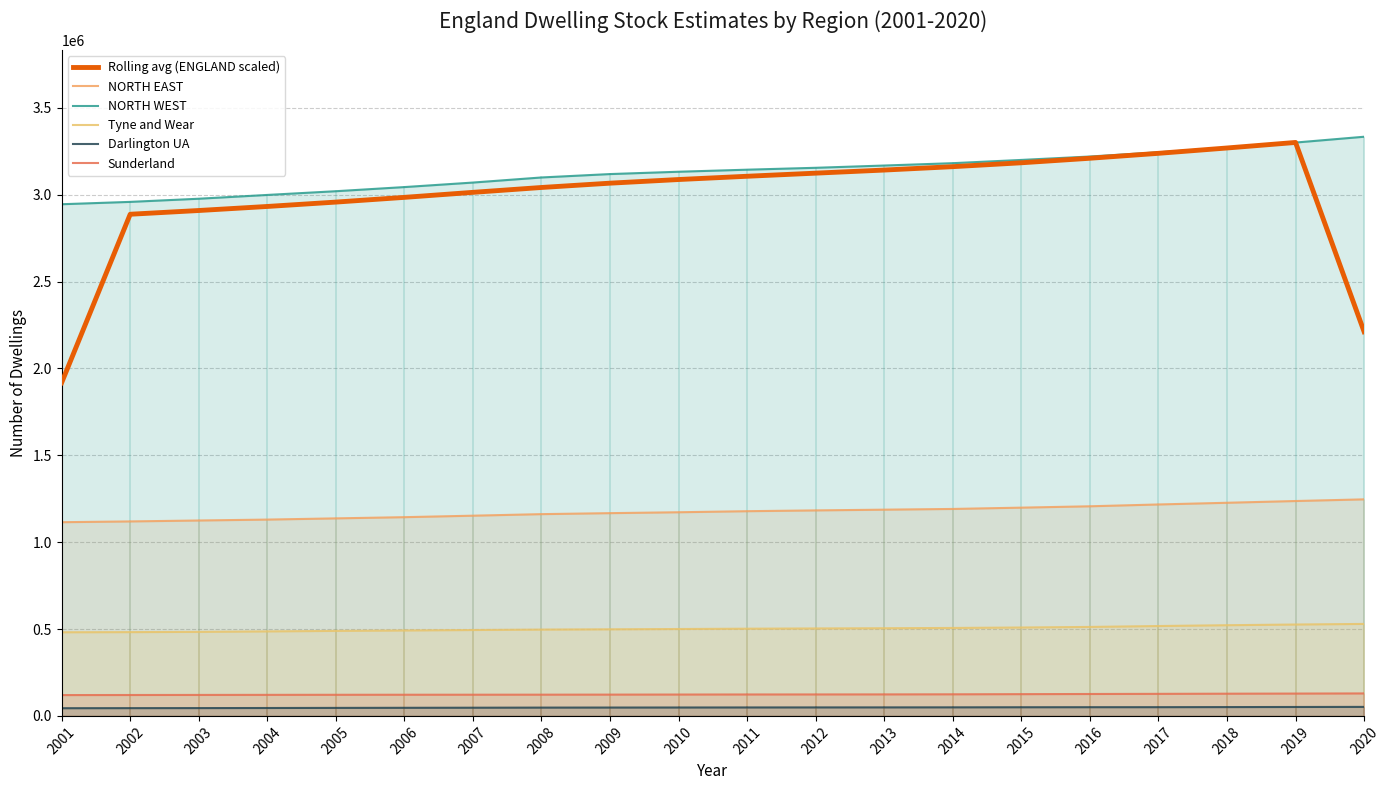

Which series has the largest total across all categories?

NORTH WEST